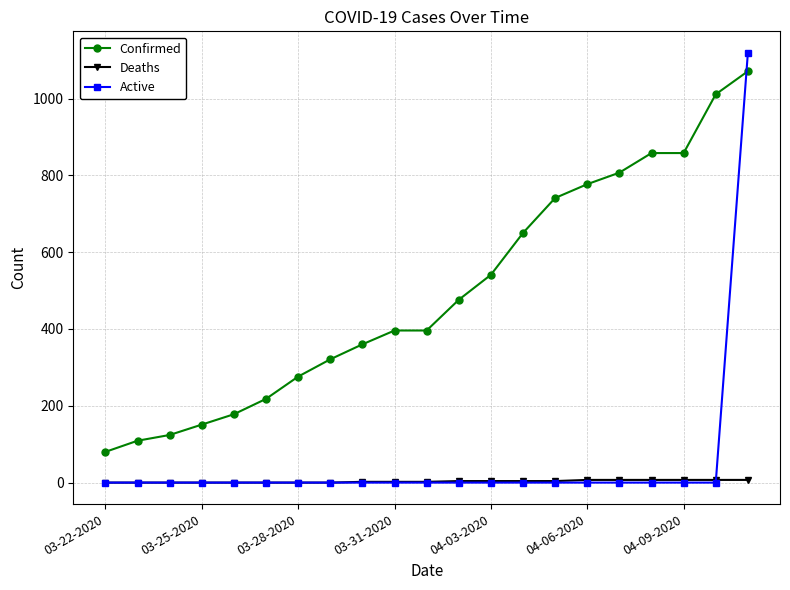

What is the maximum value for Active?

1119